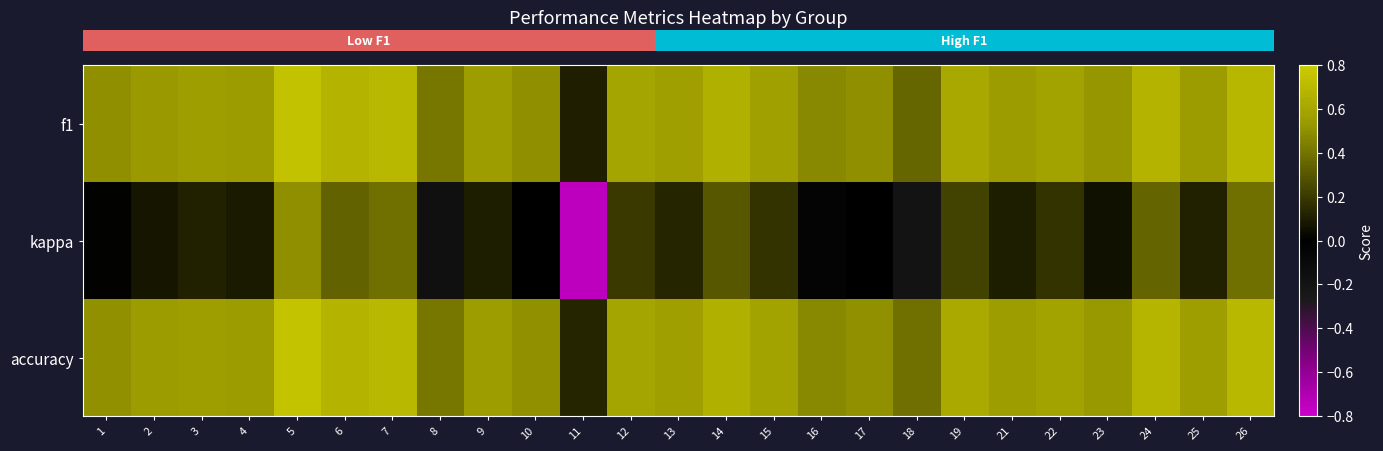

Count the number of categories in the chart.

25